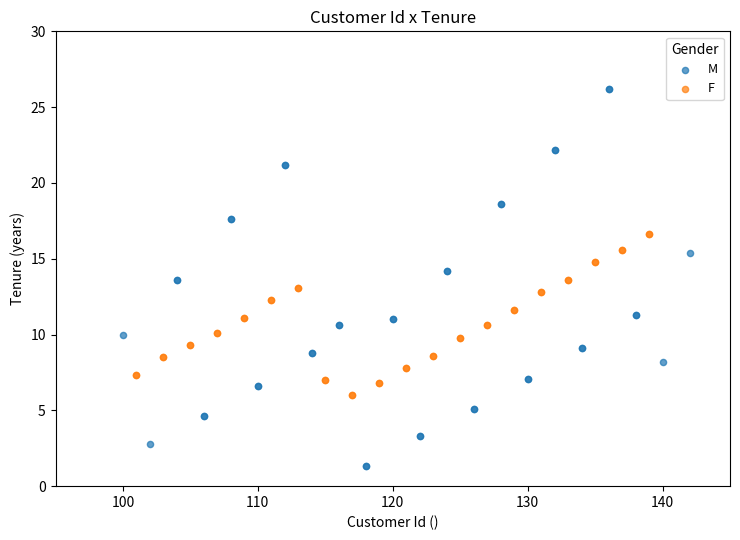

Which series has the largest Y range (max minus min)?

M